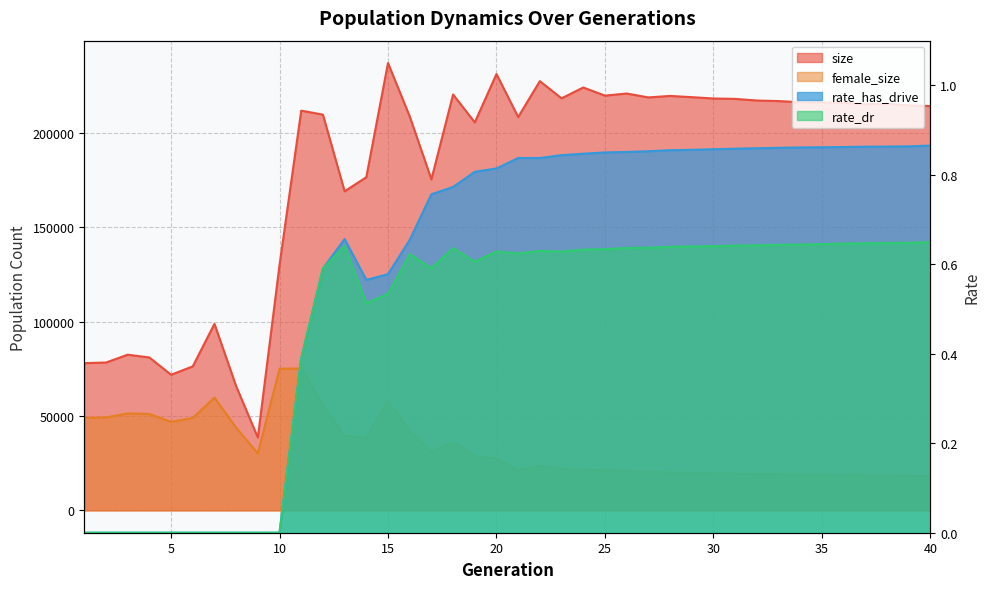

Which series changed the most between 3 and 32?

size